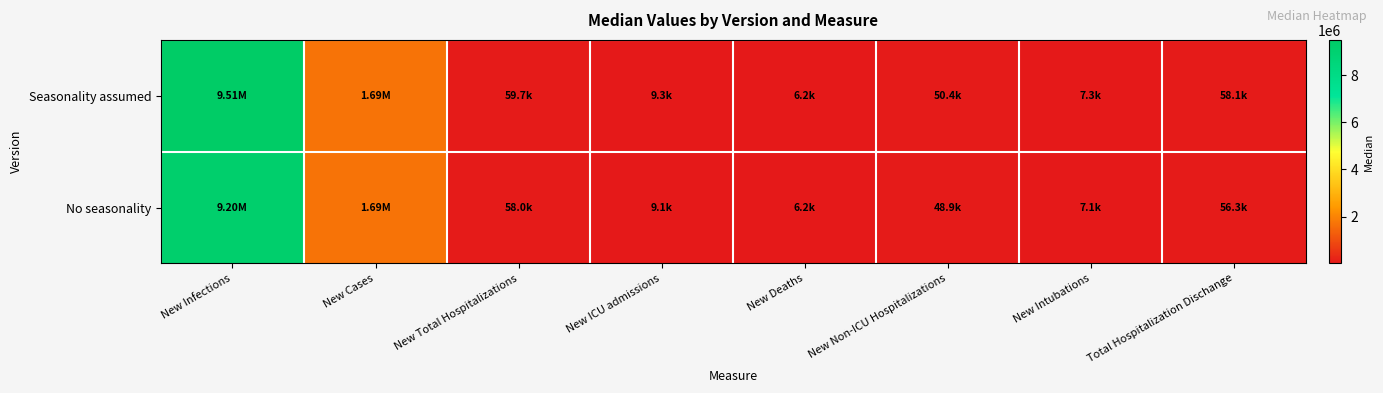

Between New Intubations and New Non-ICU Hospitalizations, which is larger?

New Non-ICU Hospitalizations